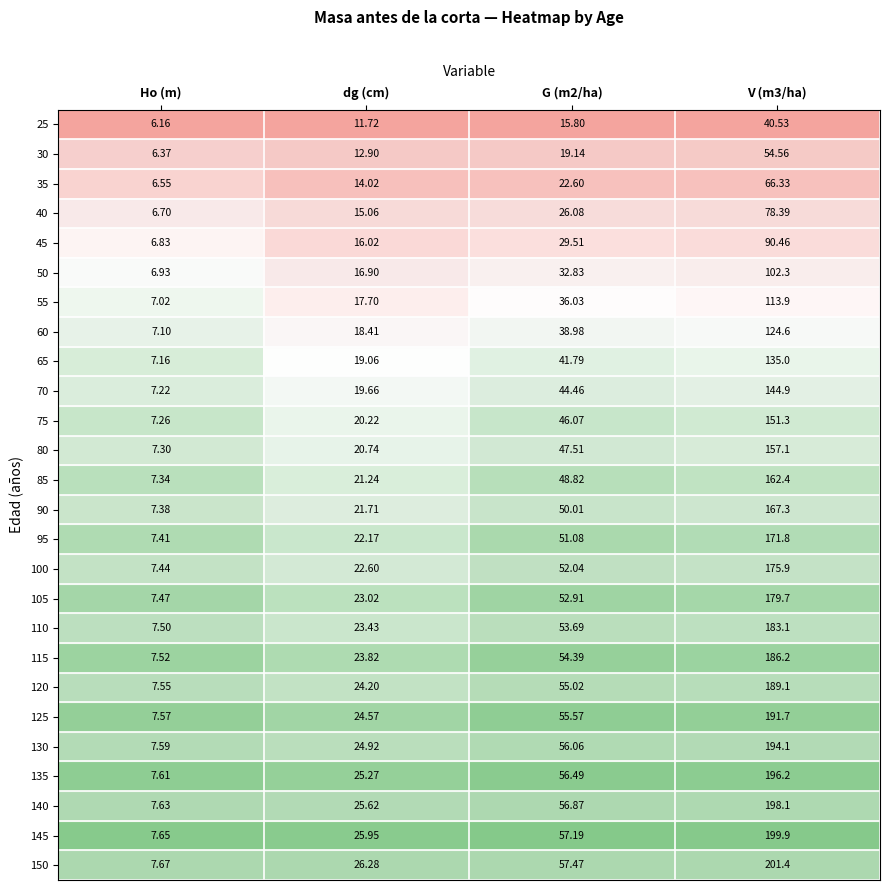

Which category has the lowest value in the 130 series?

Ho (m)